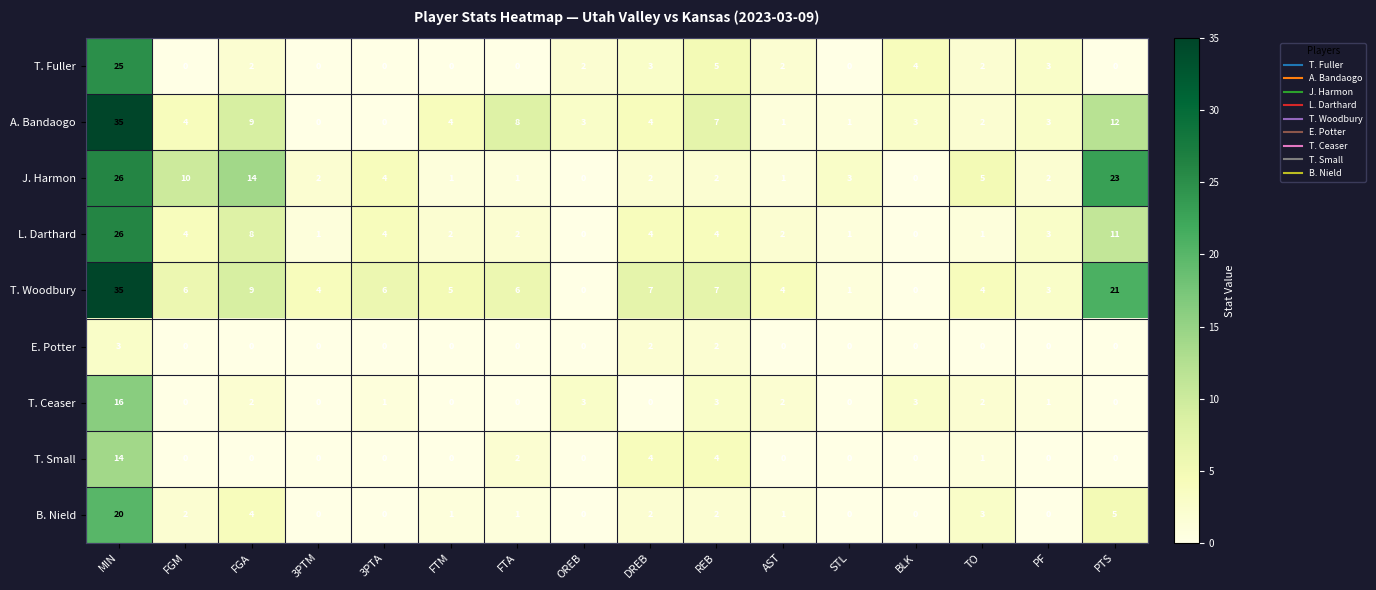

Which series has the largest total across all categories?

T. Woodbury